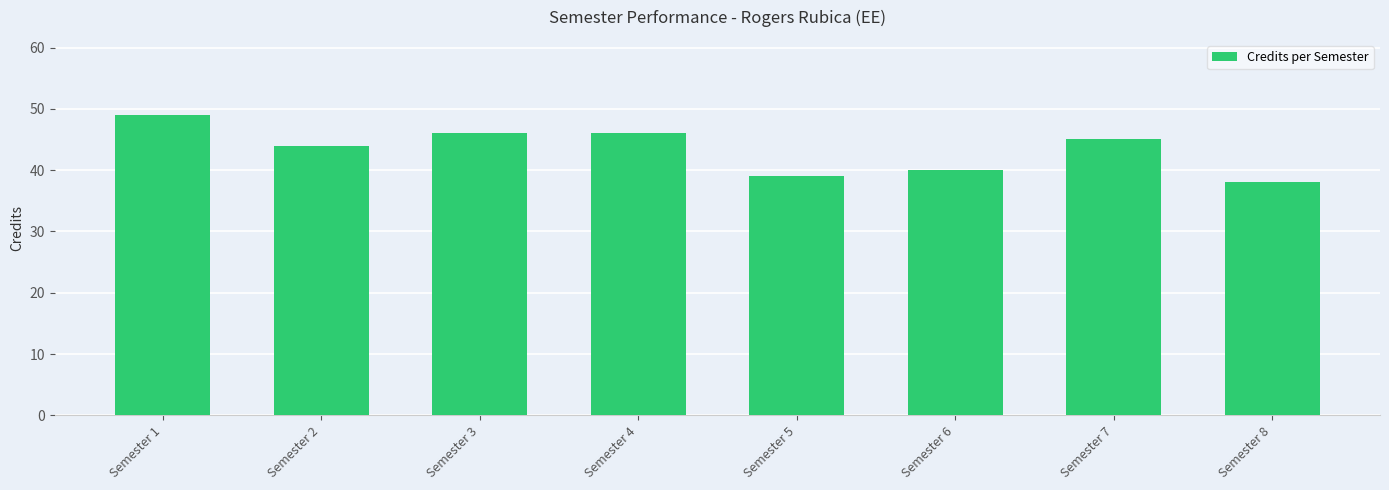

Is it true that the value at Semester 4 is 63?

False